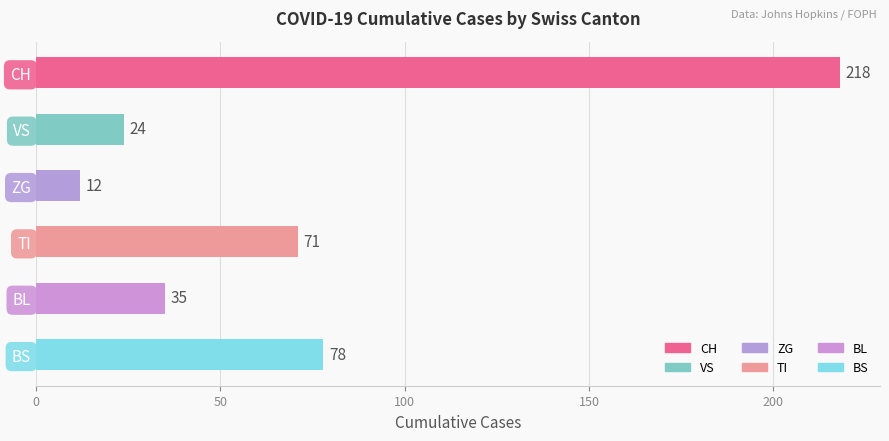

What is the label of the 3rd bar from the top?

ZG